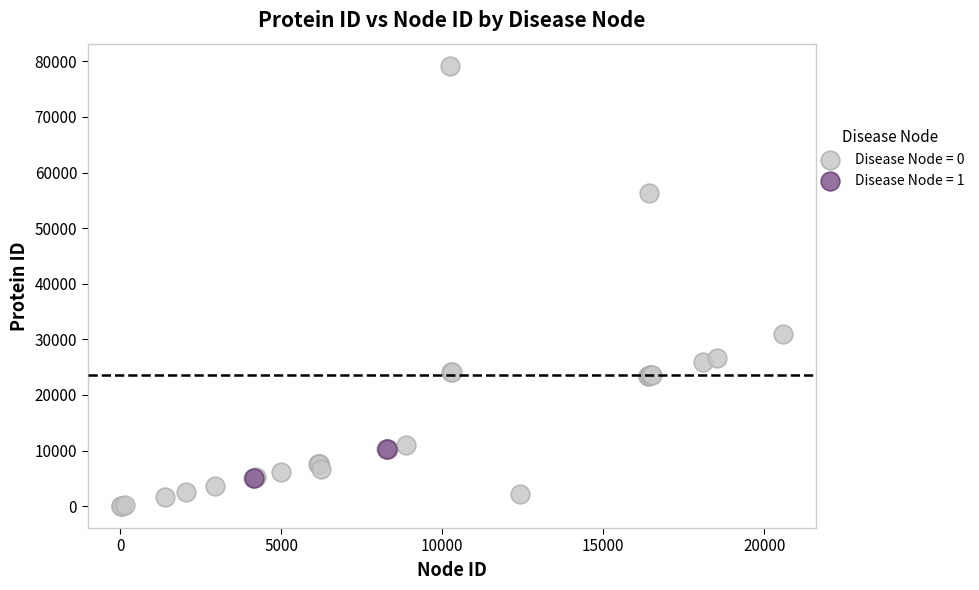

Which series reaches the maximum Y coordinate?

Disease Node = 0